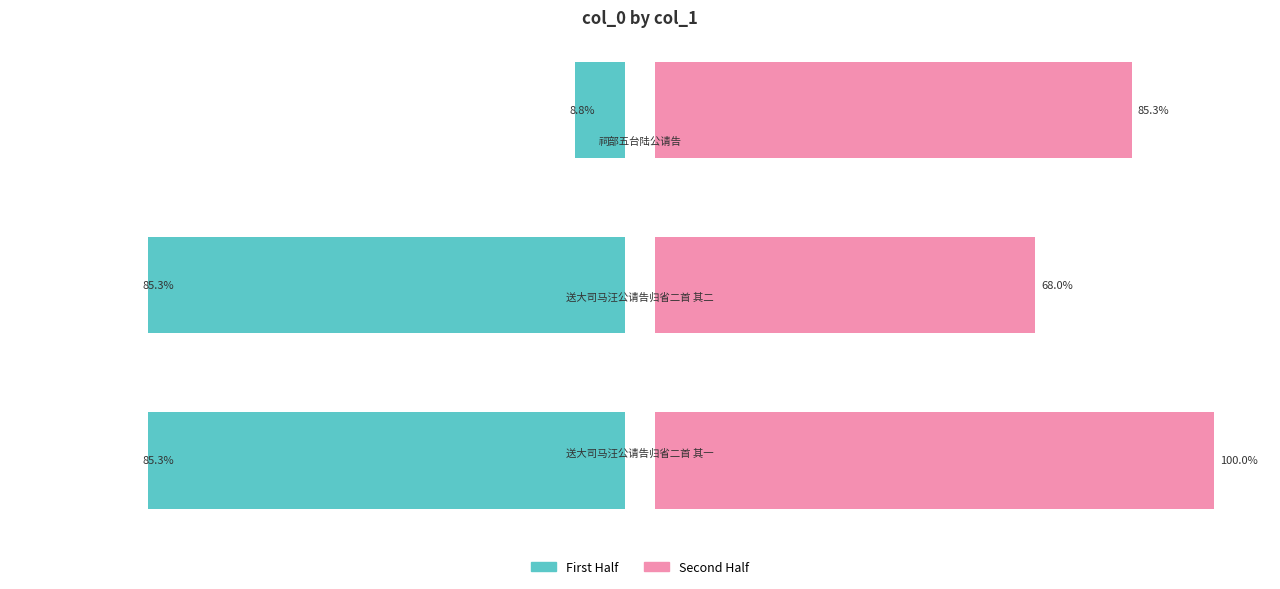

Reading left to right, transcribe all the data shown in this chart.

col_0 (first half): 0=85.3	1=85.3	2=8.8
col_0 (second half): 0=100.0	1=68.0	2=85.3